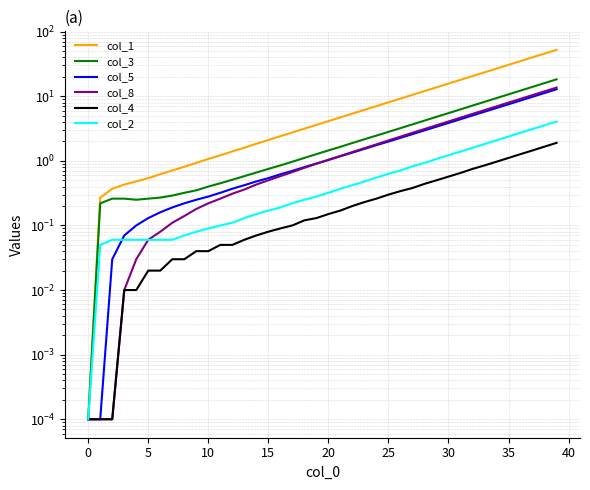

What is the difference between the col_8 values at 37 and 34?

3.5